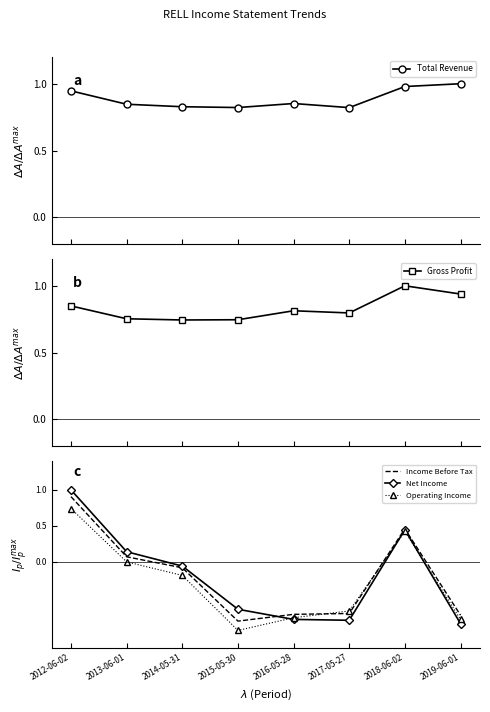

What is the difference between the Net Income values at 2014-05-31 and 2019-06-01?

0.8